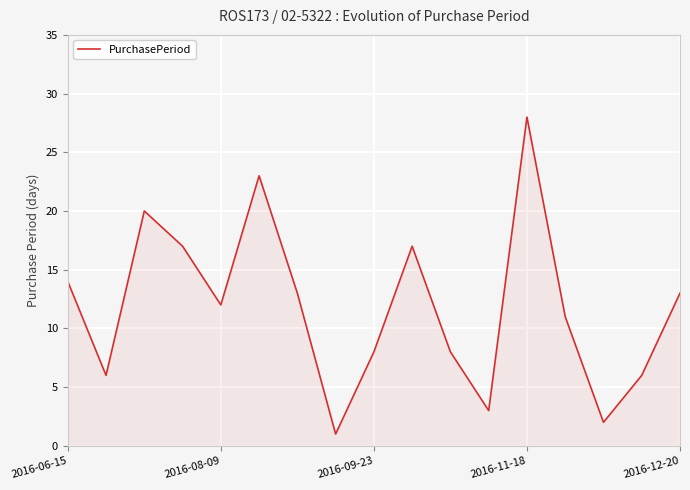

What is the difference between the second highest and second lowest values?

21